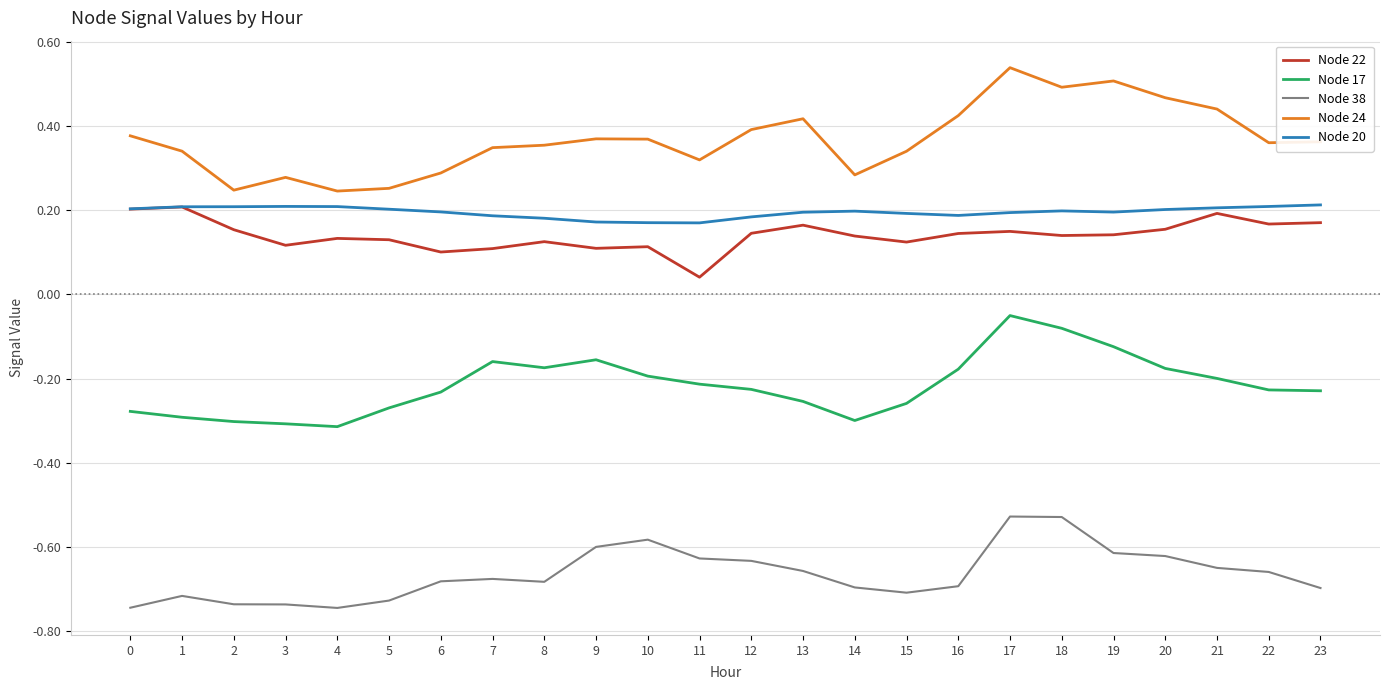

Which series has the largest range (max minus min)?

Node 24